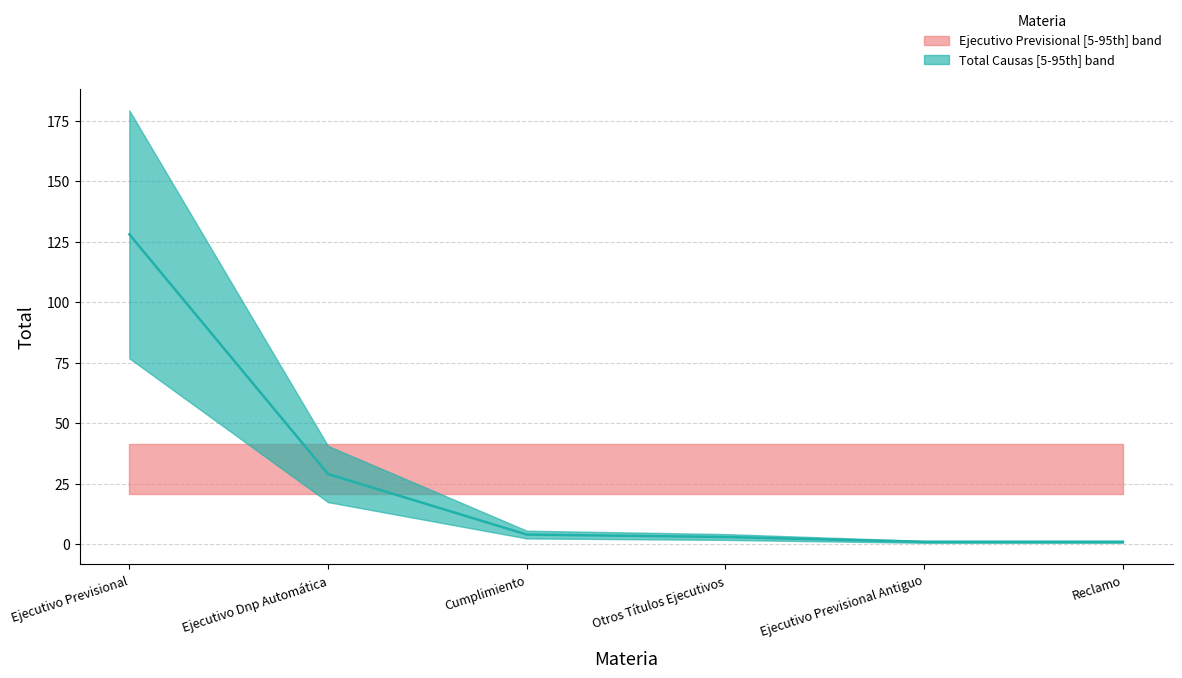

The chart shows a value of 0 at Ejecutivo Previsional Antiguo. True or false?

False